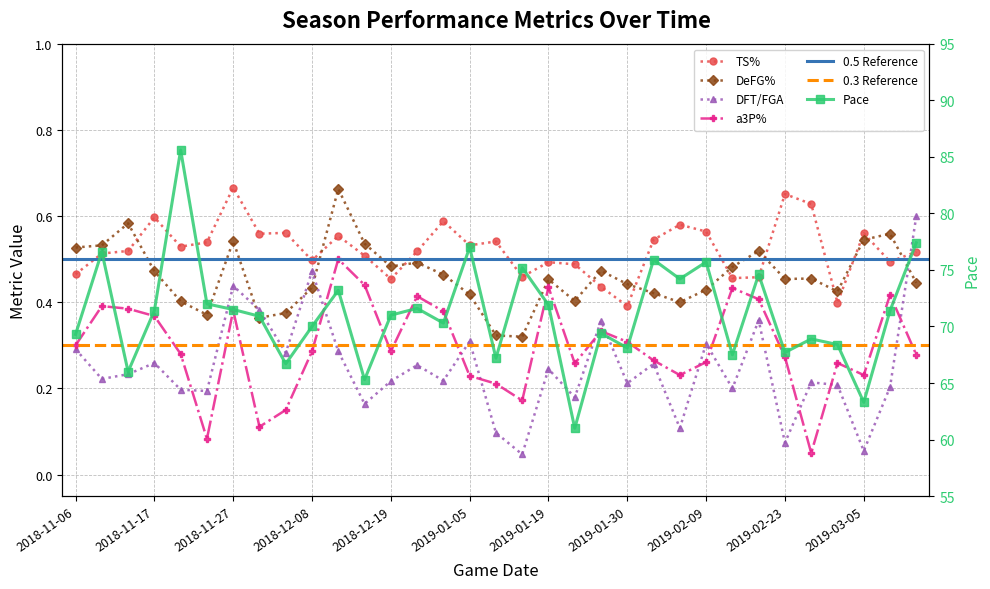

Which series has the largest total across all categories?

Pace